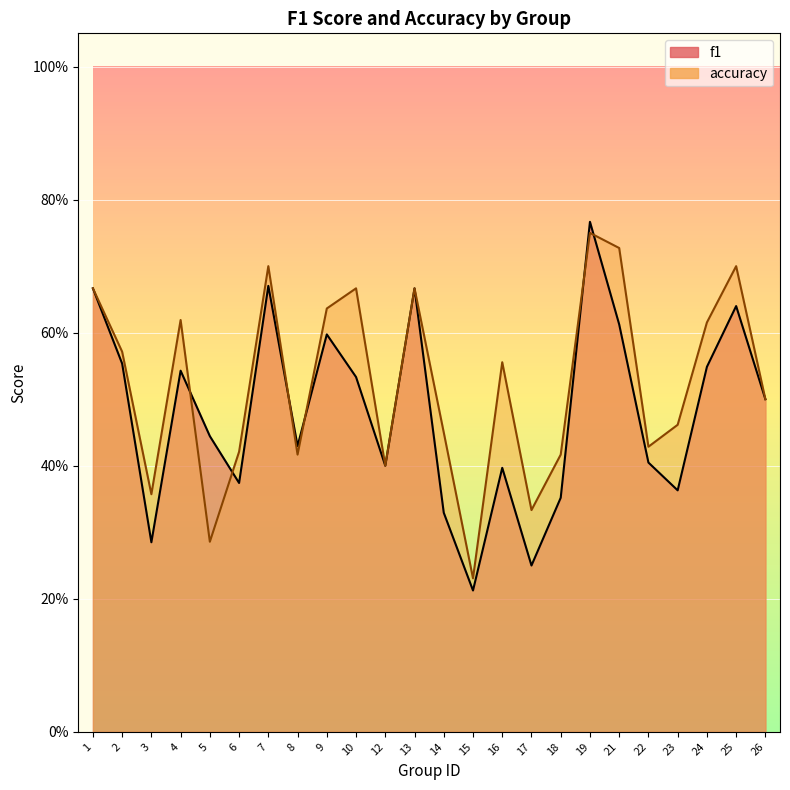

Reading right to left, extract all data points from this chart.

f1: 26=0.5	25=0.6	24=0.5	23=0.4	22=0.4	21=0.6	19=0.8	18=0.4	17=0.2	16=0.4	15=0.2	14=0.3	13=0.7	12=0.4	10=0.5	9=0.6	8=0.4	7=0.7	6=0.4	5=0.4	4=0.5	3=0.3	2=0.6	1=0.7
accuracy: 26=0.5	25=0.7	24=0.6	23=0.5	22=0.4	21=0.7	19=0.8	18=0.4	17=0.3	16=0.6	15=0.2	14=0.5	13=0.7	12=0.4	10=0.7	9=0.6	8=0.4	7=0.7	6=0.4	5=0.3	4=0.6	3=0.4	2=0.6	1=0.7